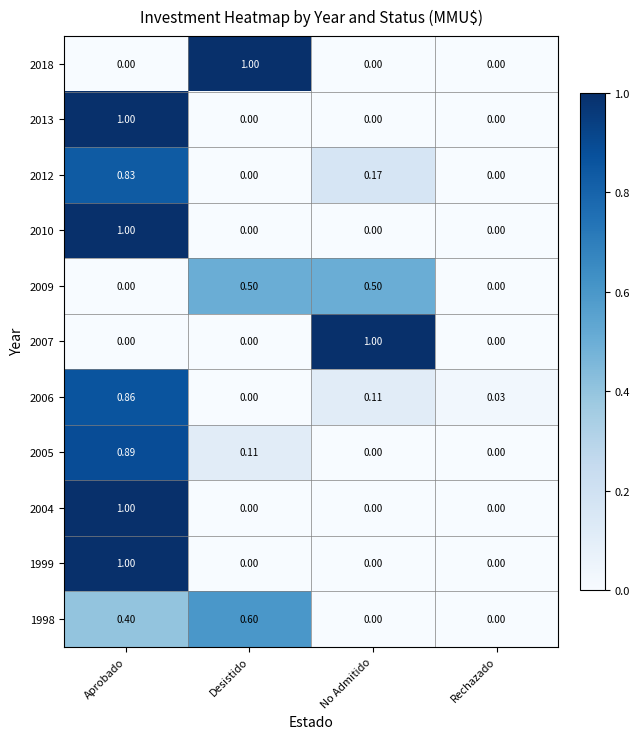

At which category is the sum across all series the highest?

Aprobado